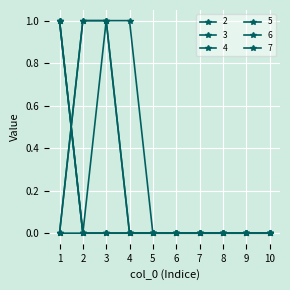

Is this an area chart (filled region under the line)?

No